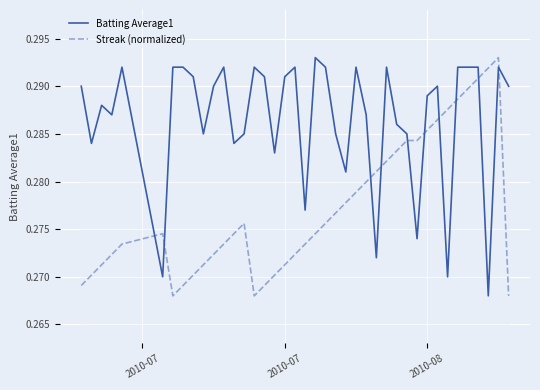

Is this an area chart (filled region under the line)?

No